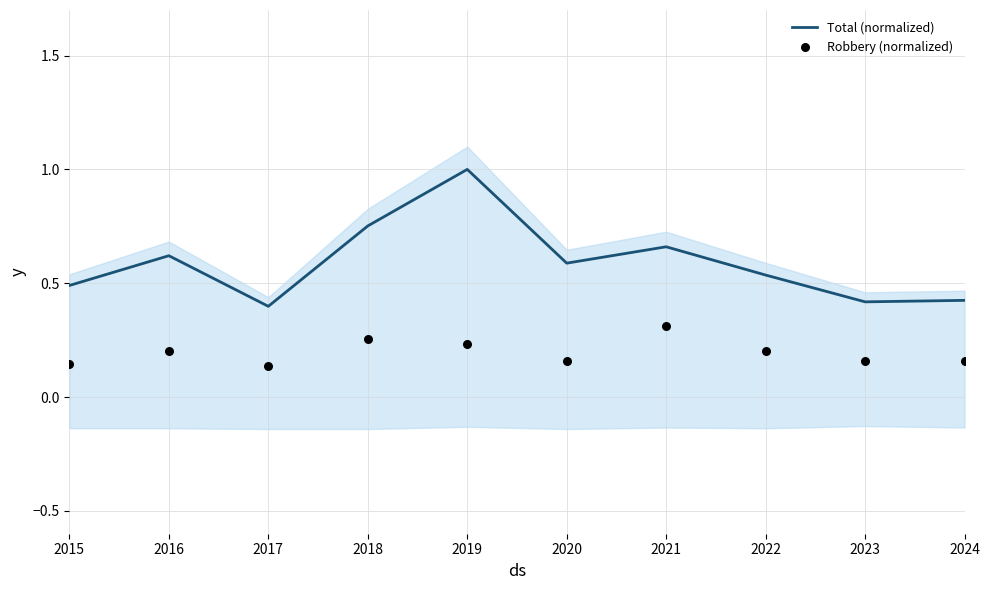

Which series has the widest spread of Y values?

Total (normalized)